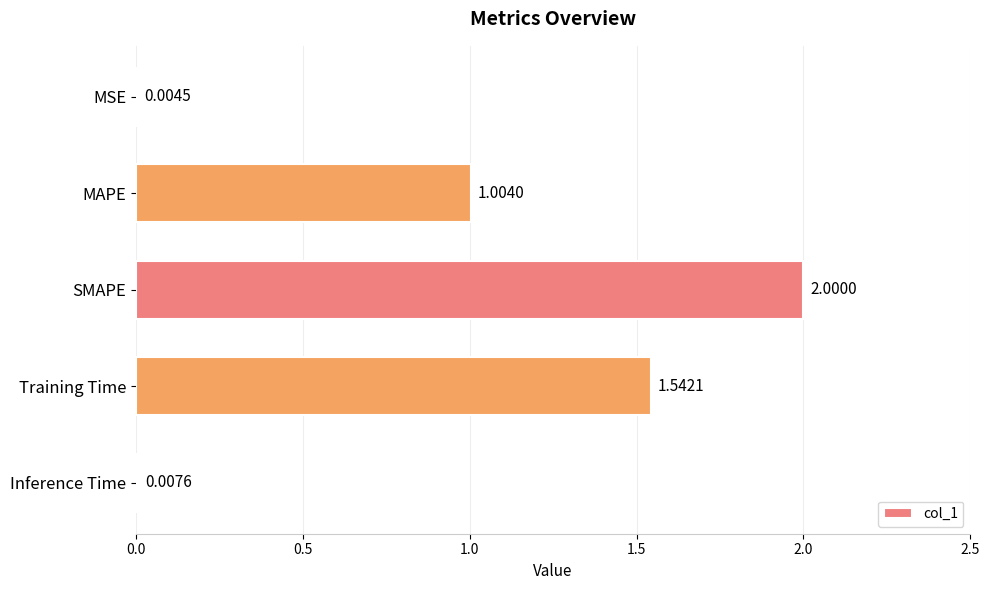

What is the maximum value shown in the chart?

2.0